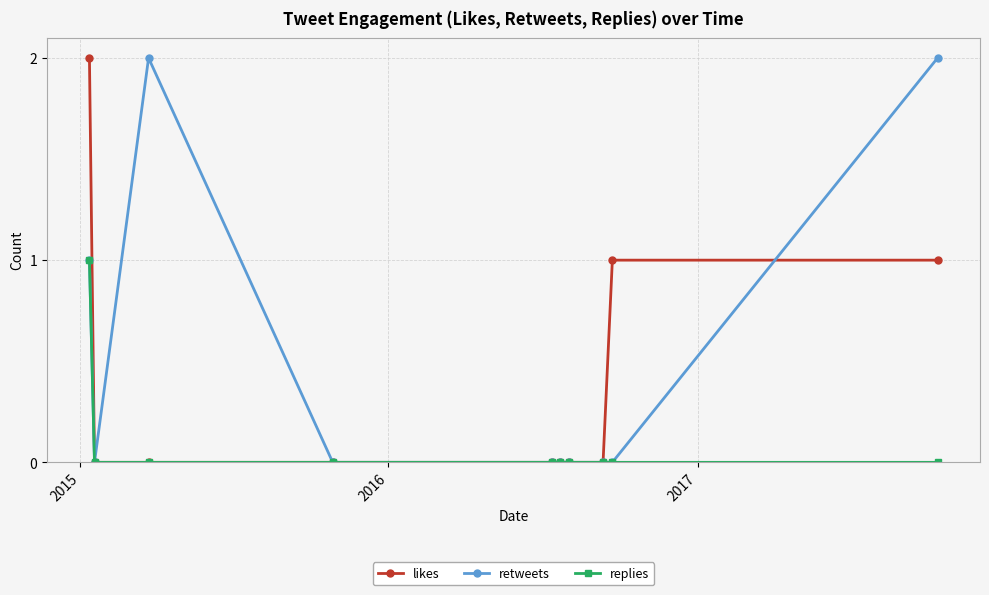

Rank the series by their average value, from lowest to highest.

replies, likes, retweets